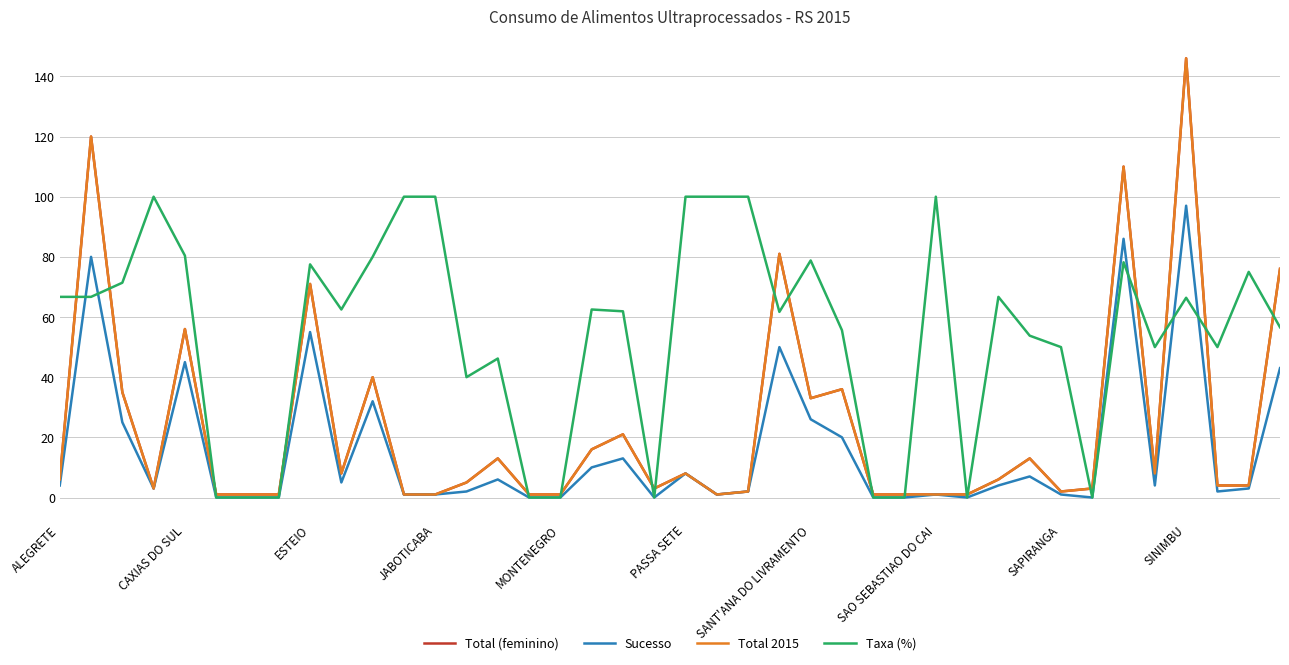

Does the chart have visible grid lines?

Yes